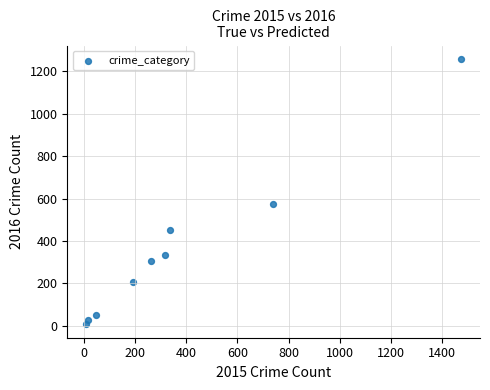

What Y value in the scatter plot is closest to 633?

576